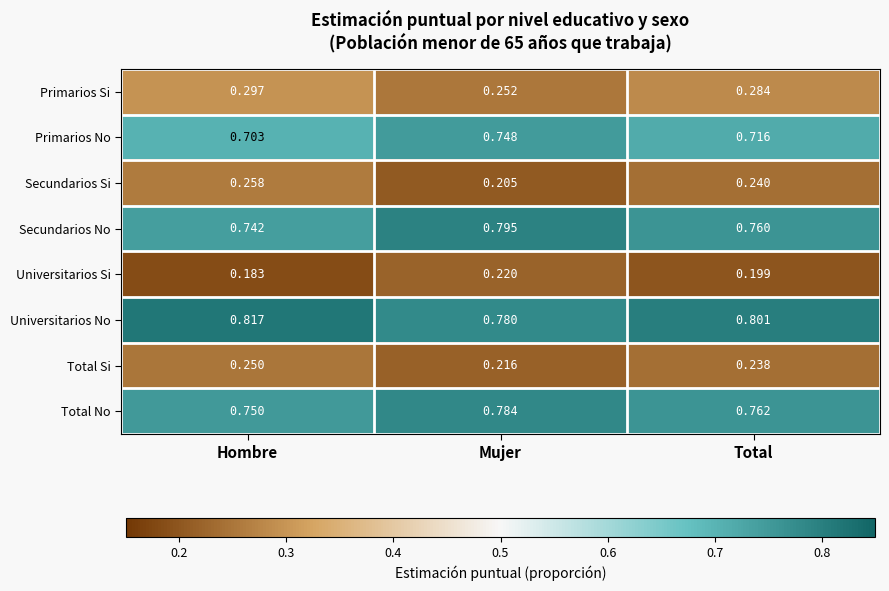

List the series in order of their peak value, lowest first.

Universitarios Si, Total Si, Secundarios Si, Primarios Si, Primarios No, Total No, Secundarios No, Universitarios No